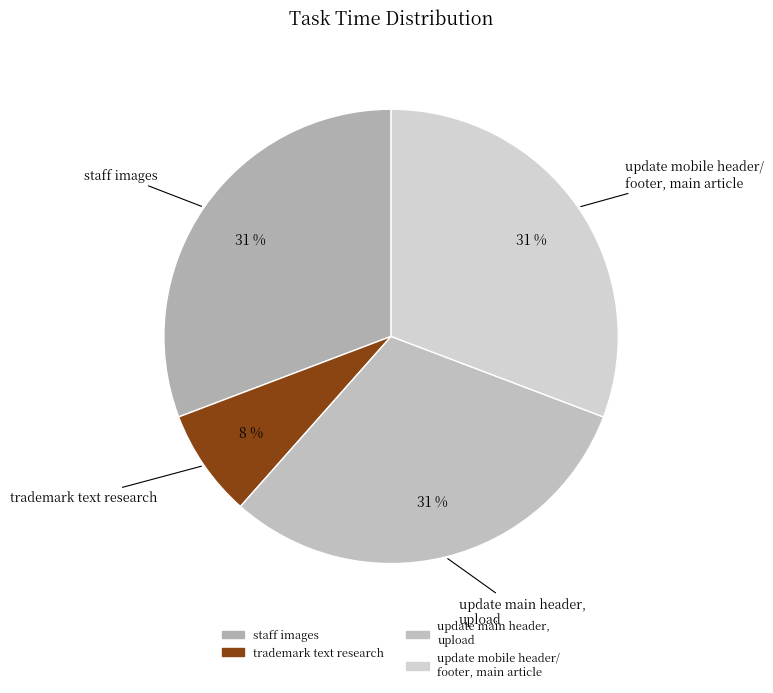

How many slices are in this pie chart?

4